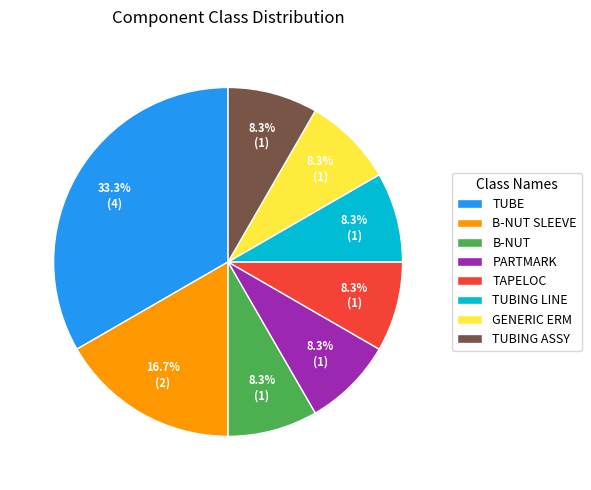

To the nearest percent, what is the combined percentage of B-NUT and GENERIC ERM?

17%